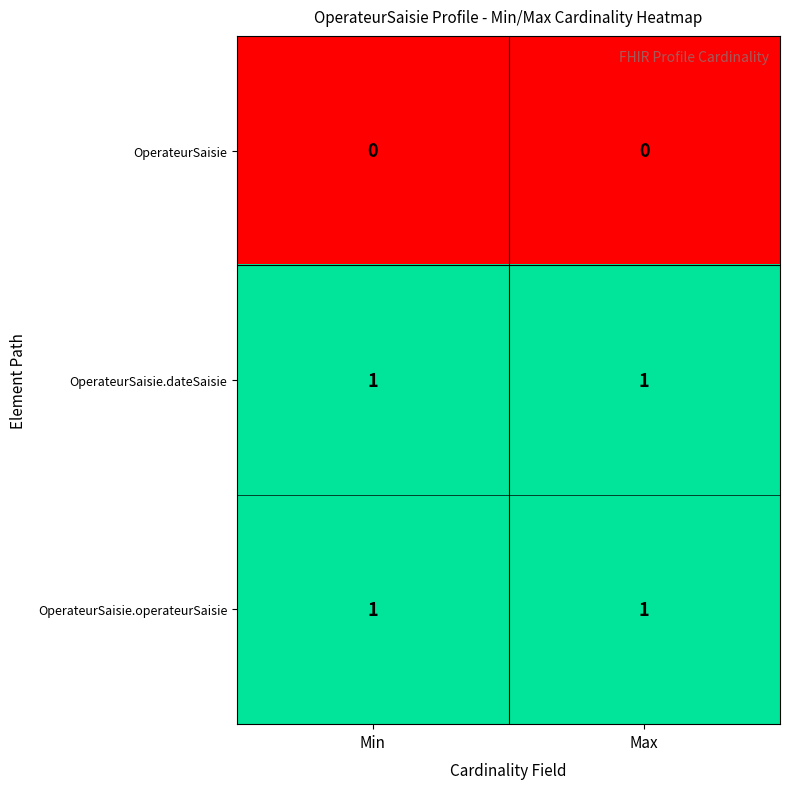

True or false: OperateurSaisie.dateSaisie has a value of 1 at Min.

True